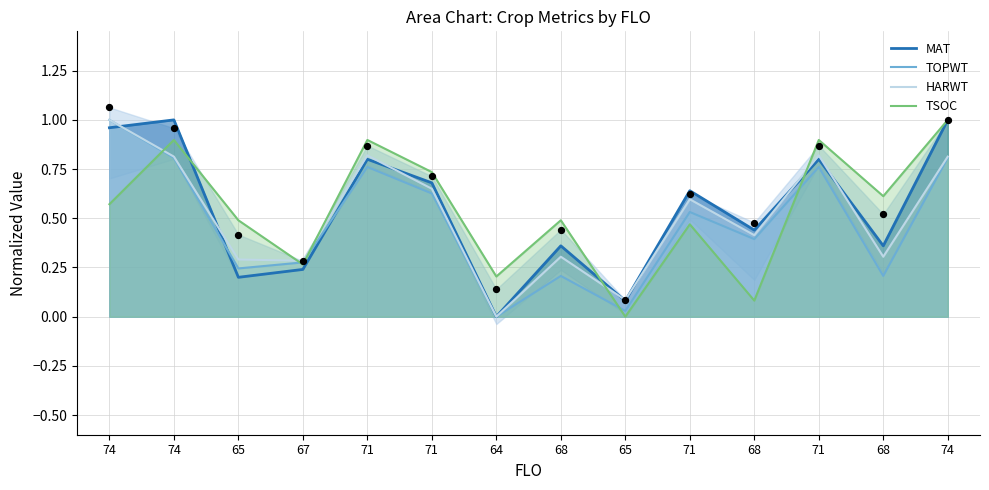

Which series contains the highest Y value?

MAT